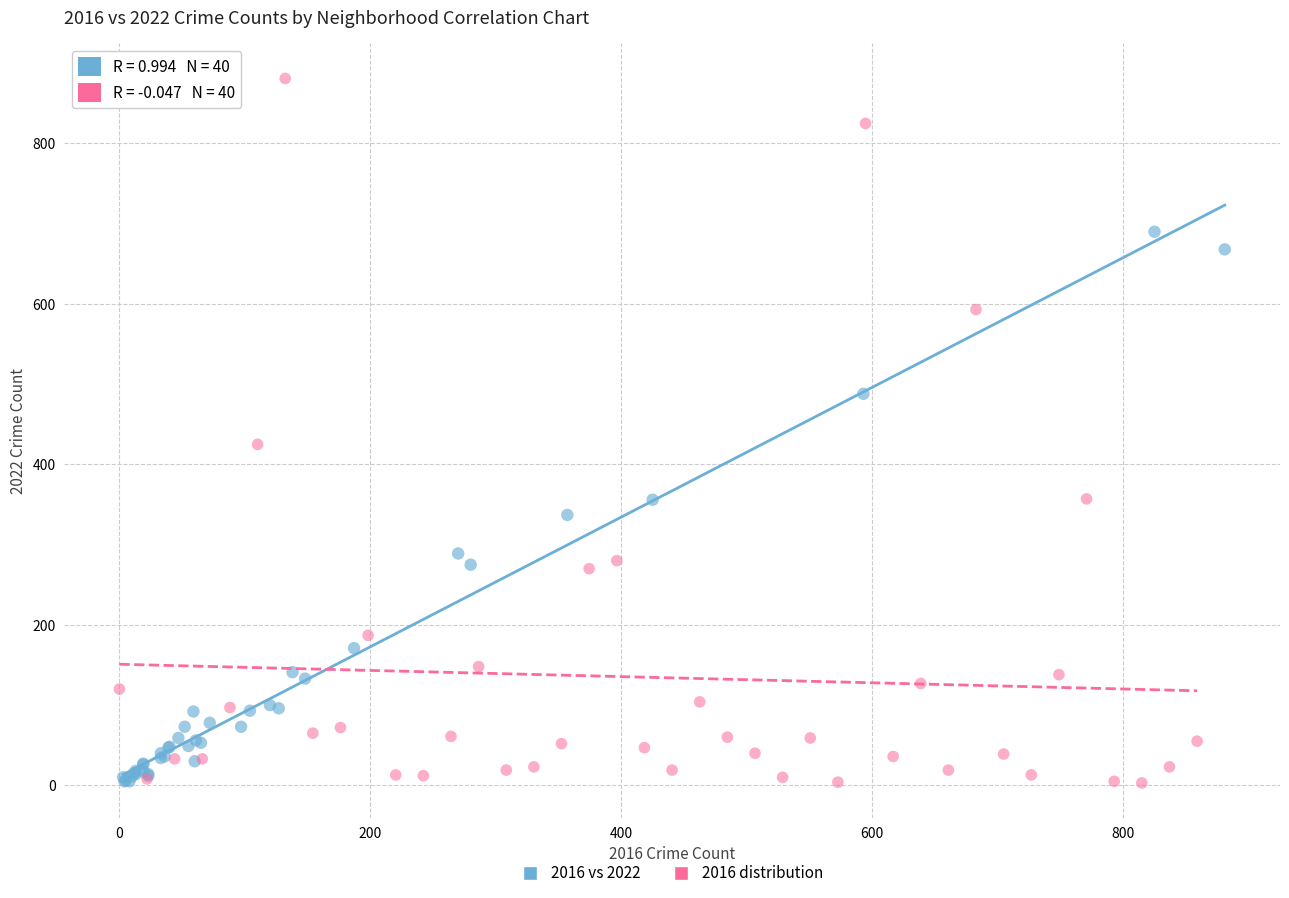

Which series reaches the maximum Y coordinate?

2016 distribution